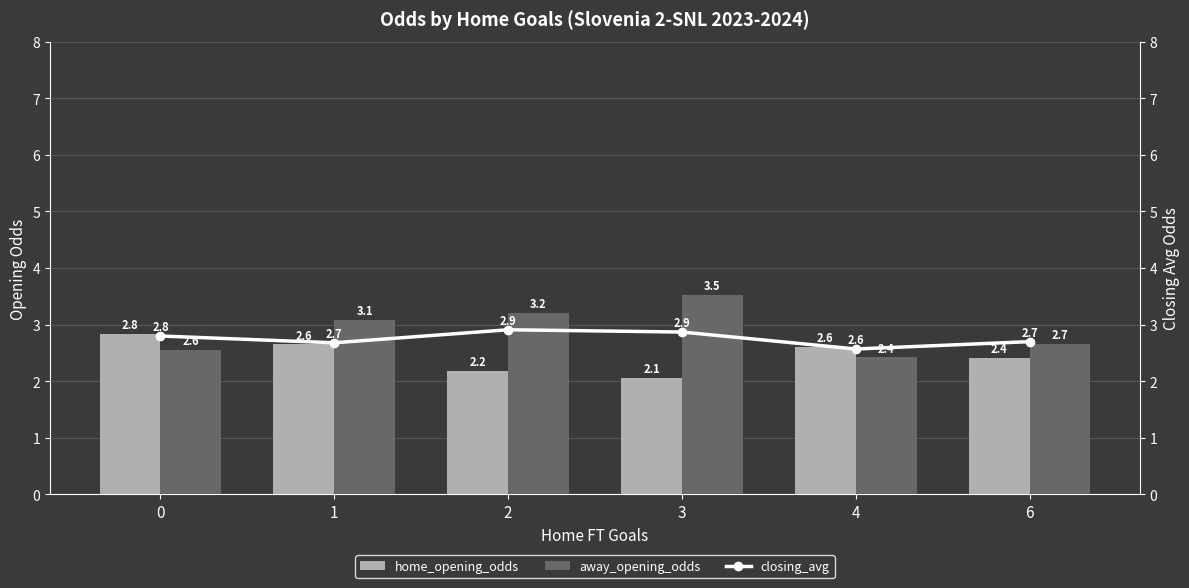

At how many categories does at least one series exceed 3?

3